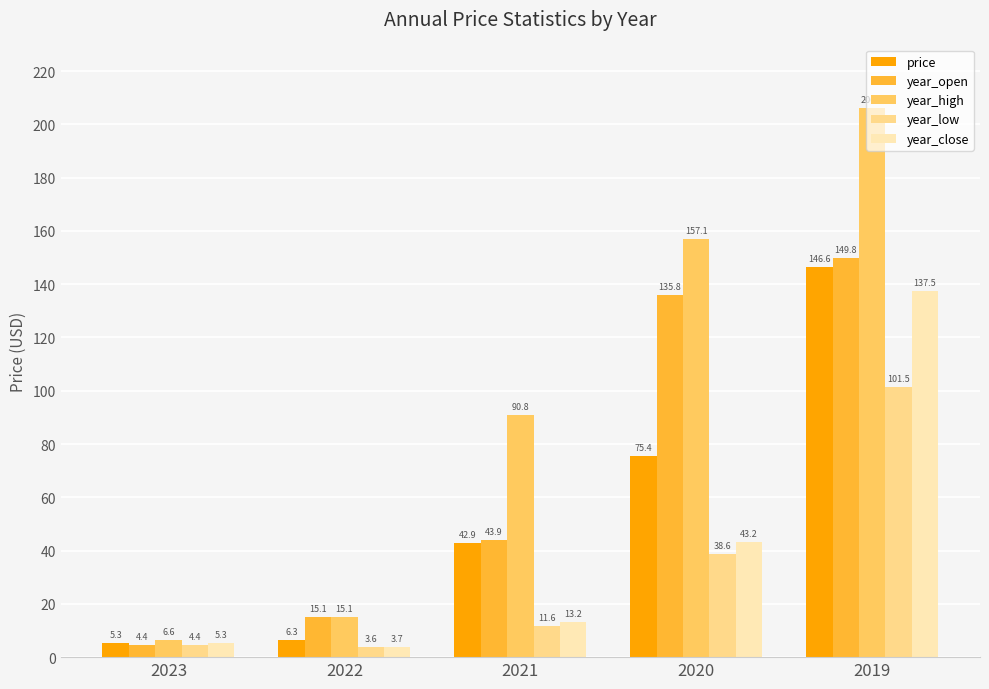

List the labels in order of year_low value, smallest first.

2022, 2023, 2021, 2020, 2019